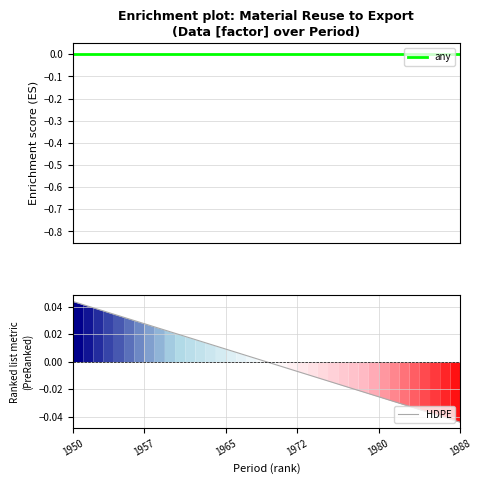

Which category has the highest value in the HDPE series?

1950